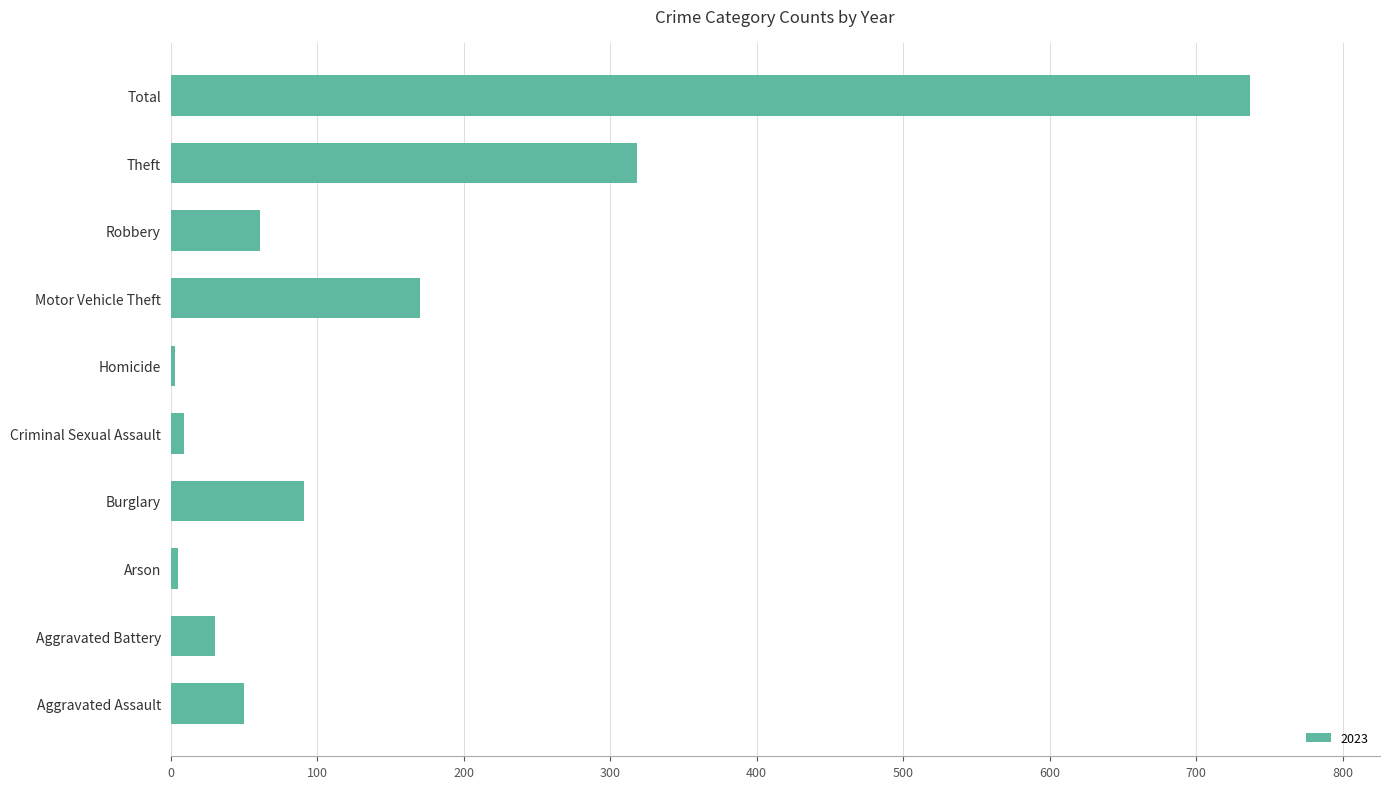

How many bars are there in total?

10